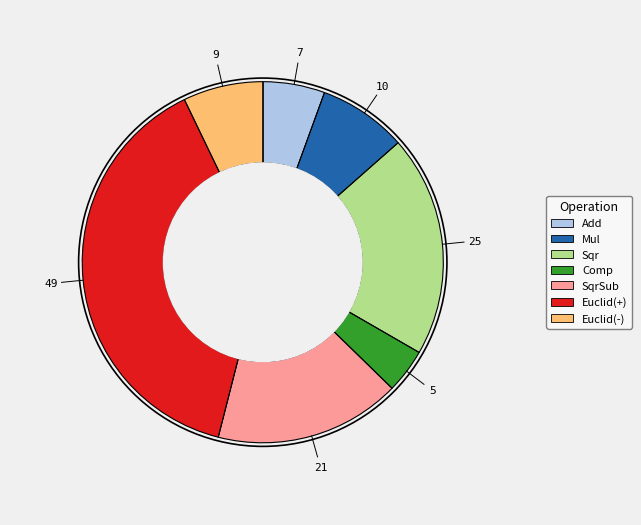

Rank the categories by value from lowest to highest.

Comp, Add, Euclid(-), Mul, SqrSub, Sqr, Euclid(+)